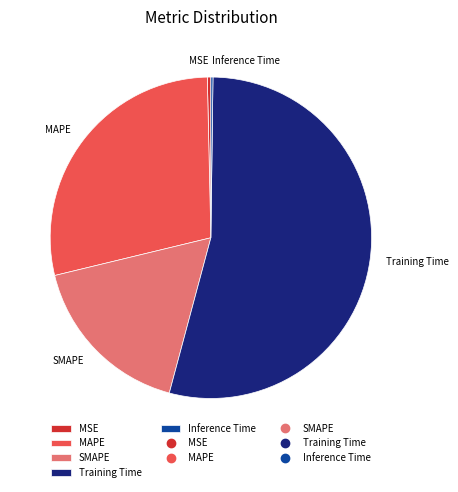

Which slice represents more than half of the pie?

Training Time